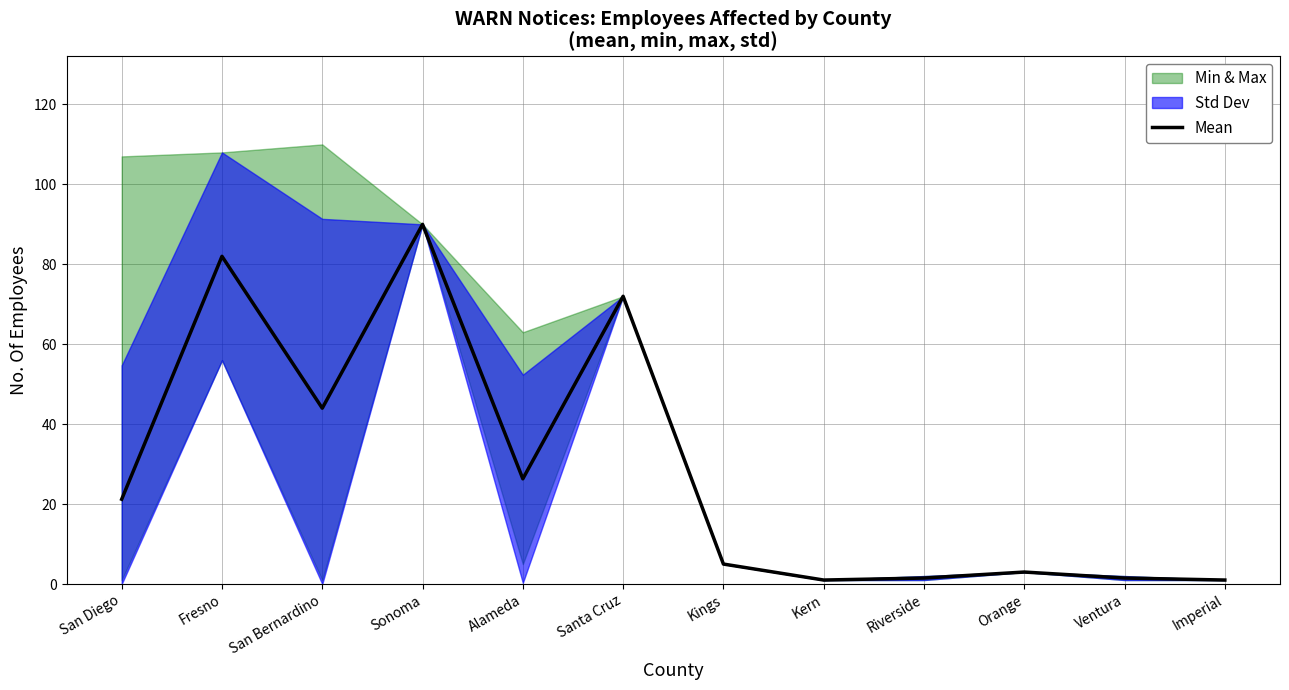

What is the average value?

29.0